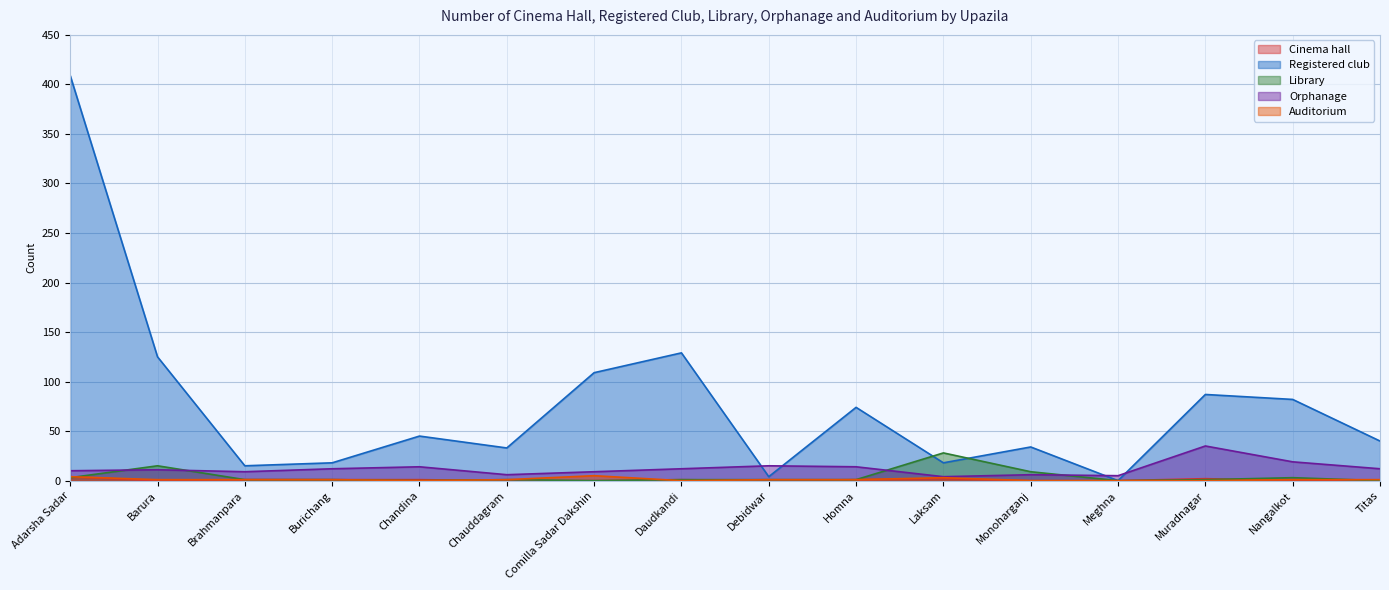

Which series has the largest total across all categories?

Registered club